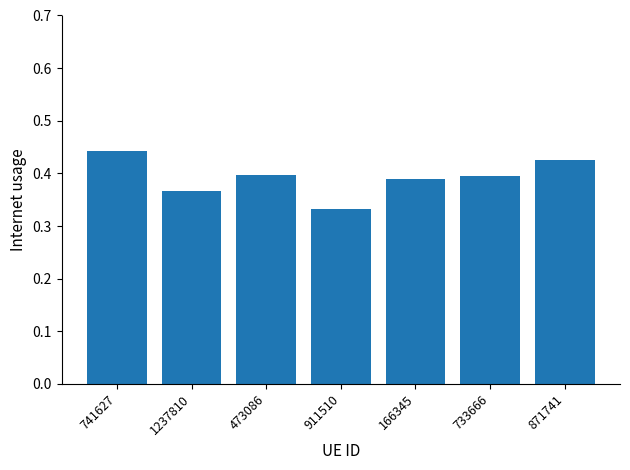

At which label is the value closest to 0?

911510